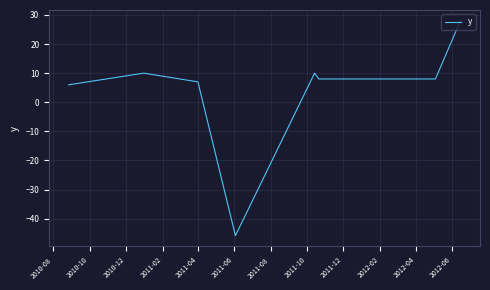

What is the difference between the maximum and minimum values?

73.8